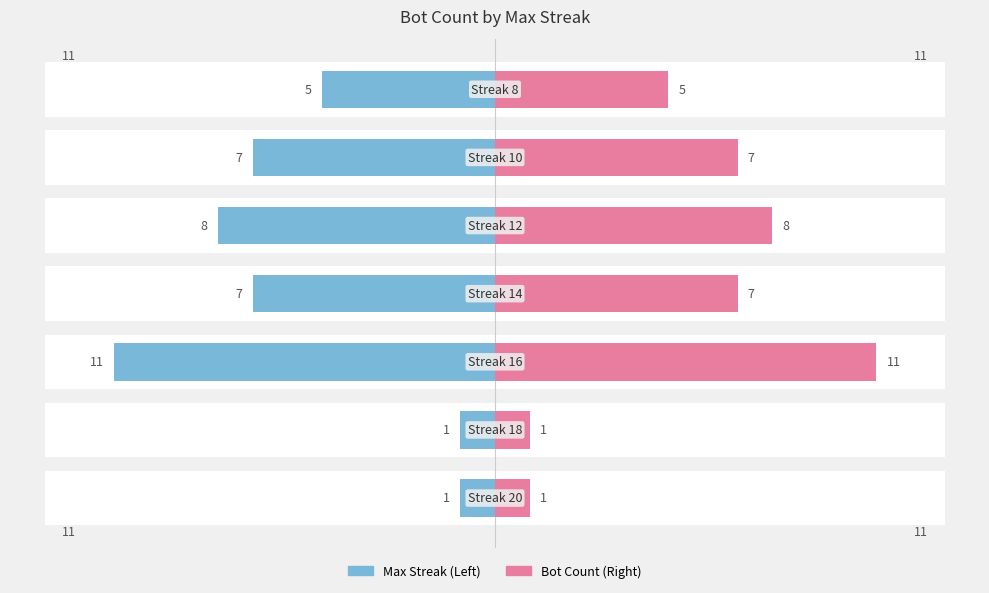

What are all the series names shown in the legend?

Max Streak, Bot Count